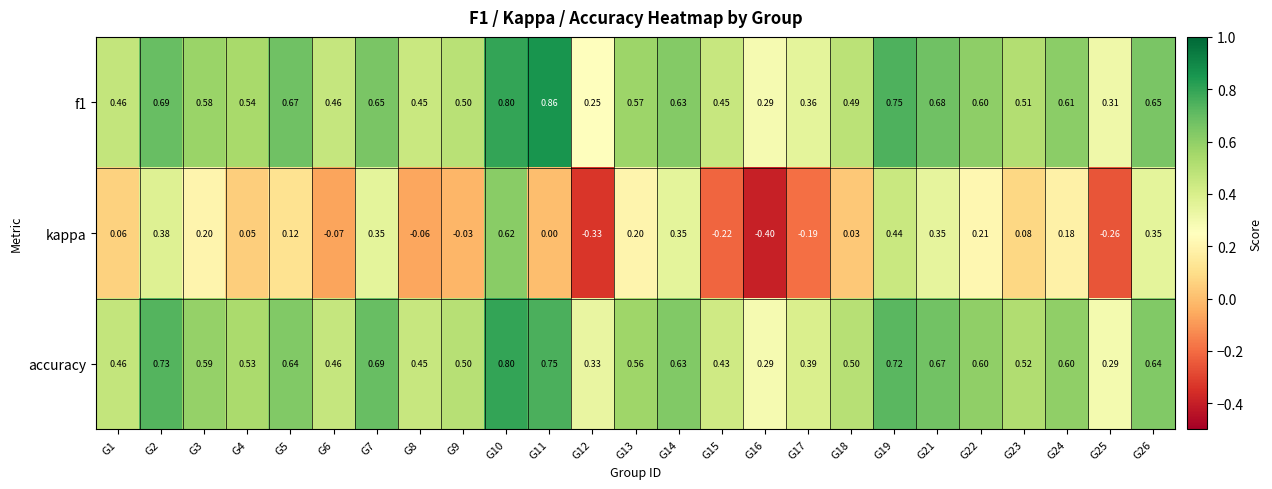

Between G22 and G23, which series saw the biggest shift?

kappa